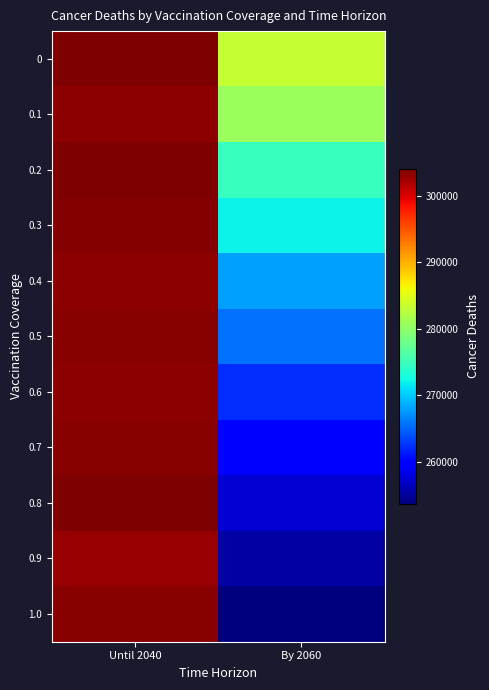

Count the number of data series in this chart.

11